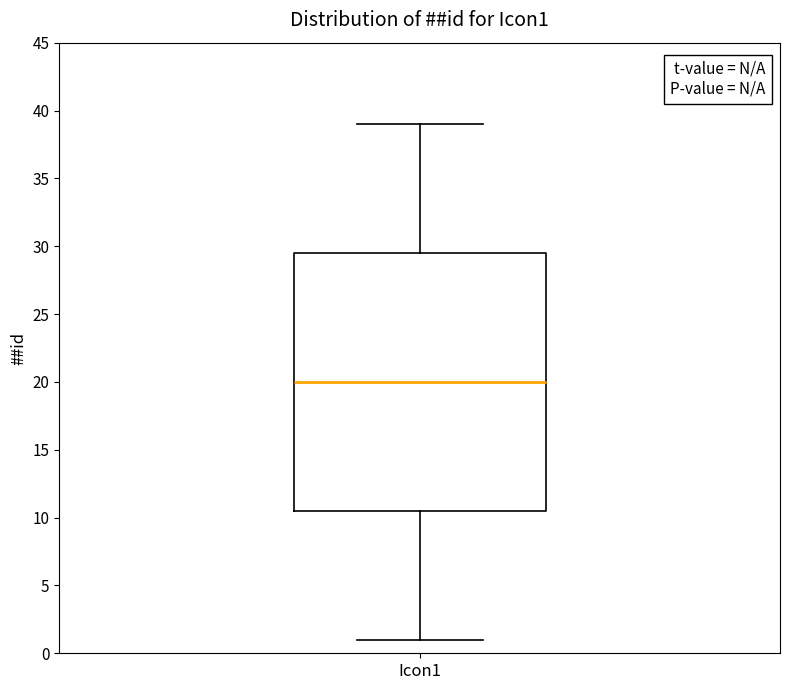

Transcribe this box plot: give where the median line is, the range the box spans, and where the two whiskers end, as read against the y-axis. The values are not printed on the chart, so give them approximately, as read against the axis.

median 20.0, box 10.5 to 29.5, whiskers 1.0 to 39.0